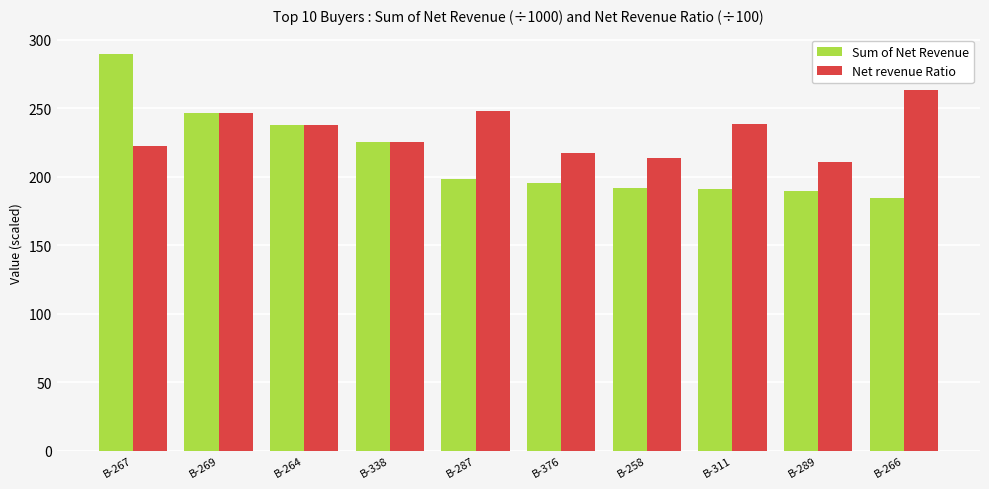

What is the difference between the second highest and second lowest values in the Sum of Net Revenue series?

56.4